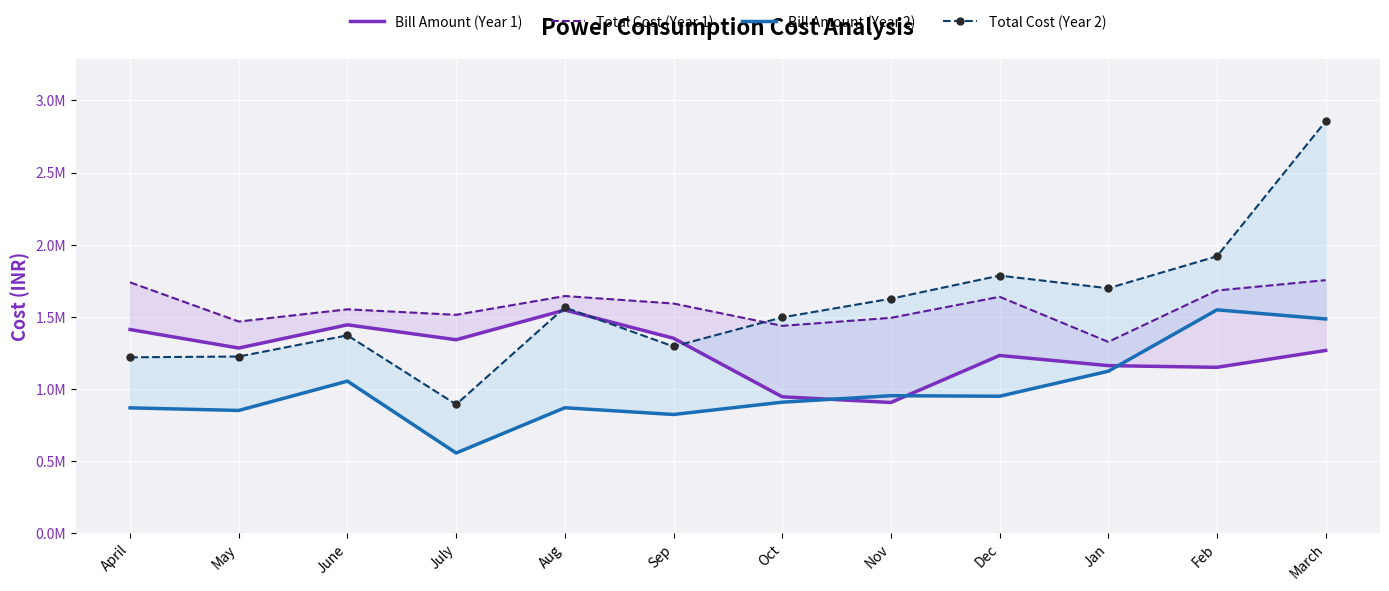

True or false: Bill Amount (Year 2) and Total Cost (Year 2) cross at least once.

False